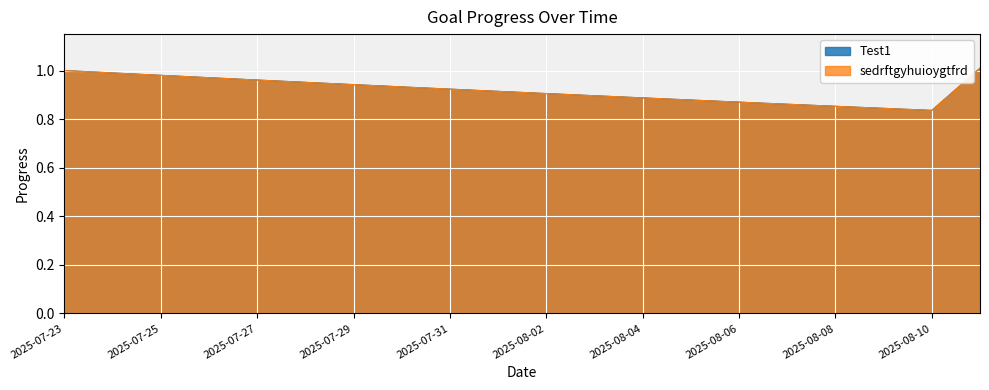

What is the label of the 19th point from the right?

2025-07-24